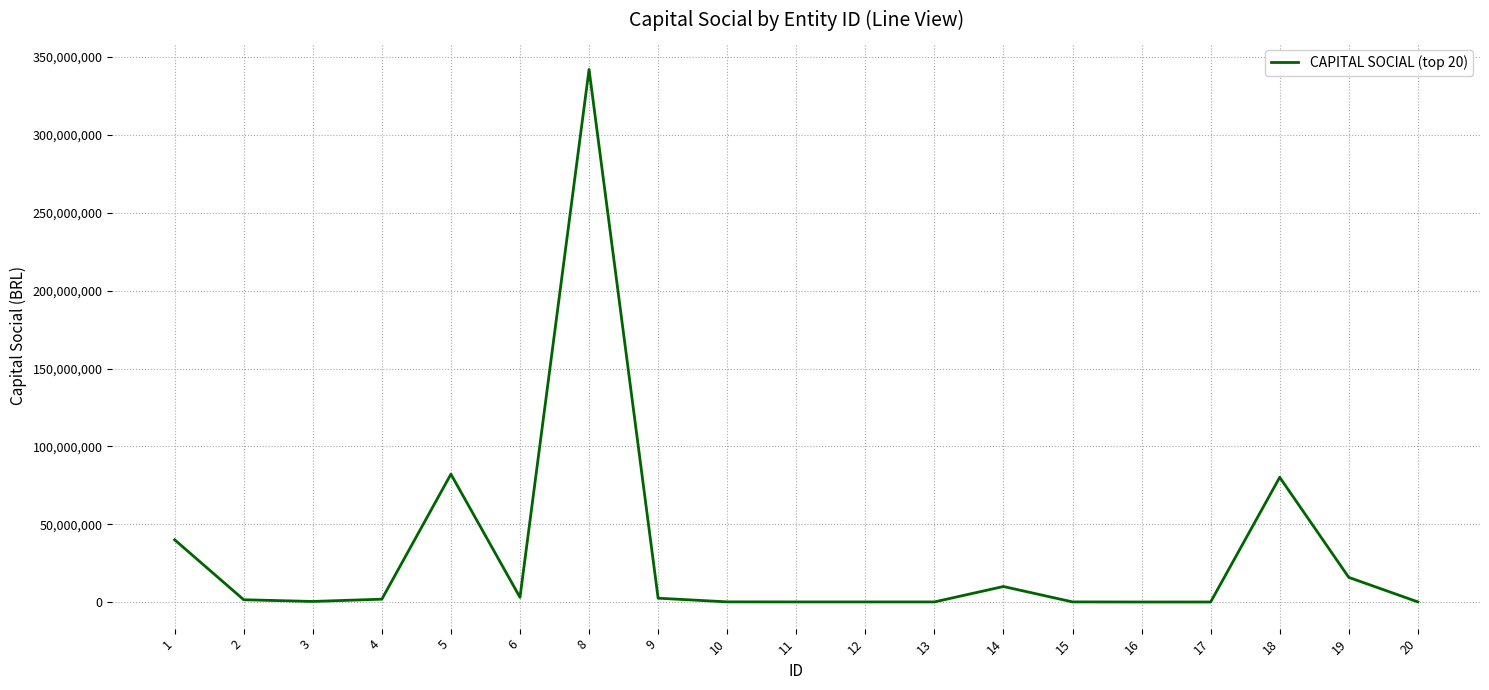

At which label is the value closest to 171047578?

5